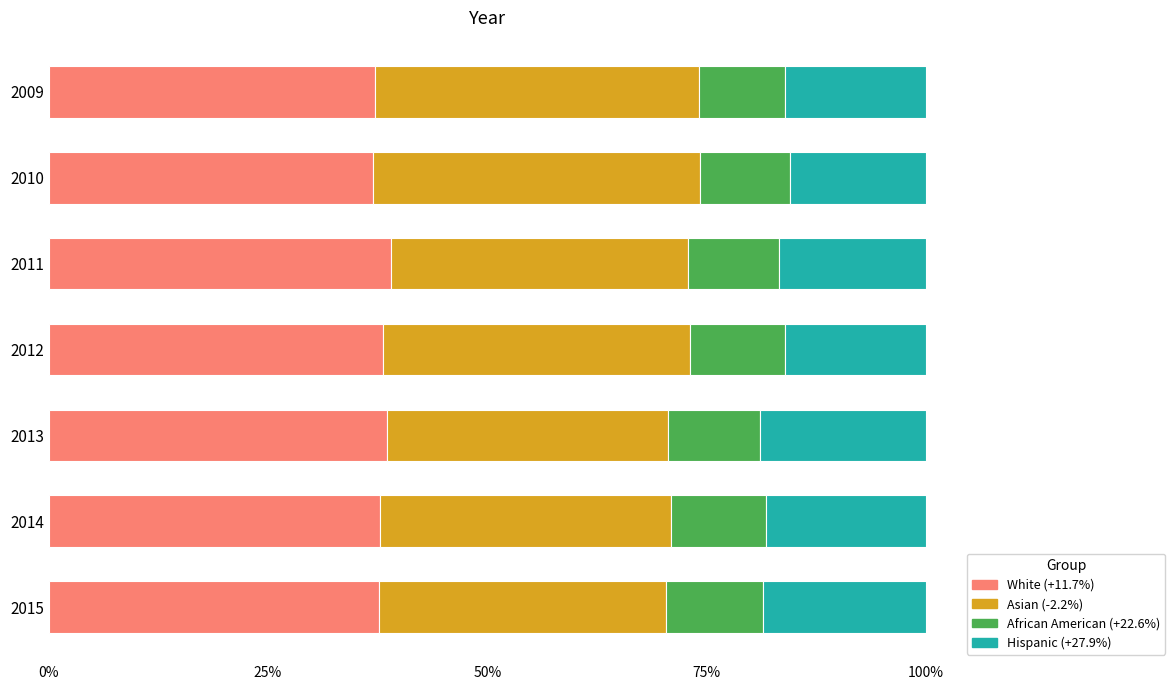

True or false: White (+11.7%) has a value of 53.6 at 2009.

False